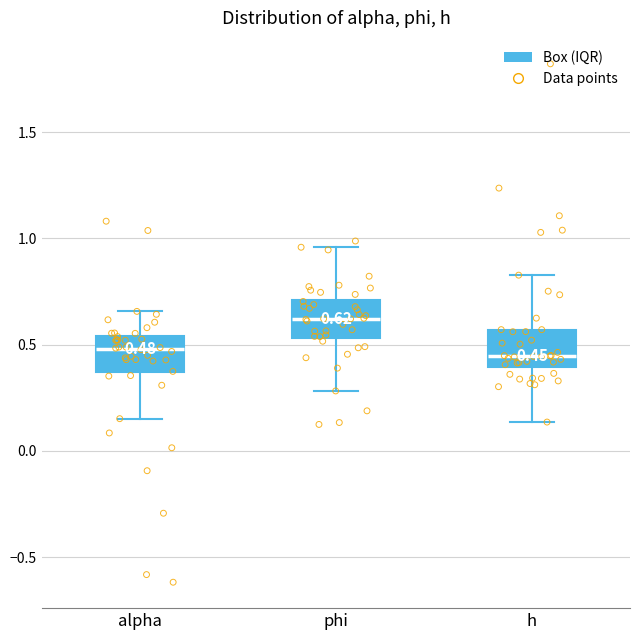

Which box has the highest median line?

phi